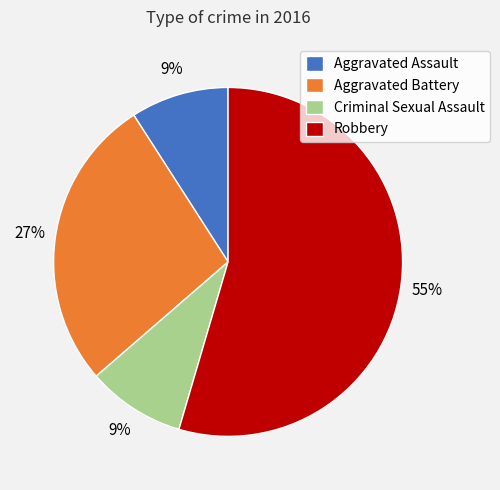

Do Criminal Sexual Assault and Robbery together represent more than half of the pie?

Yes